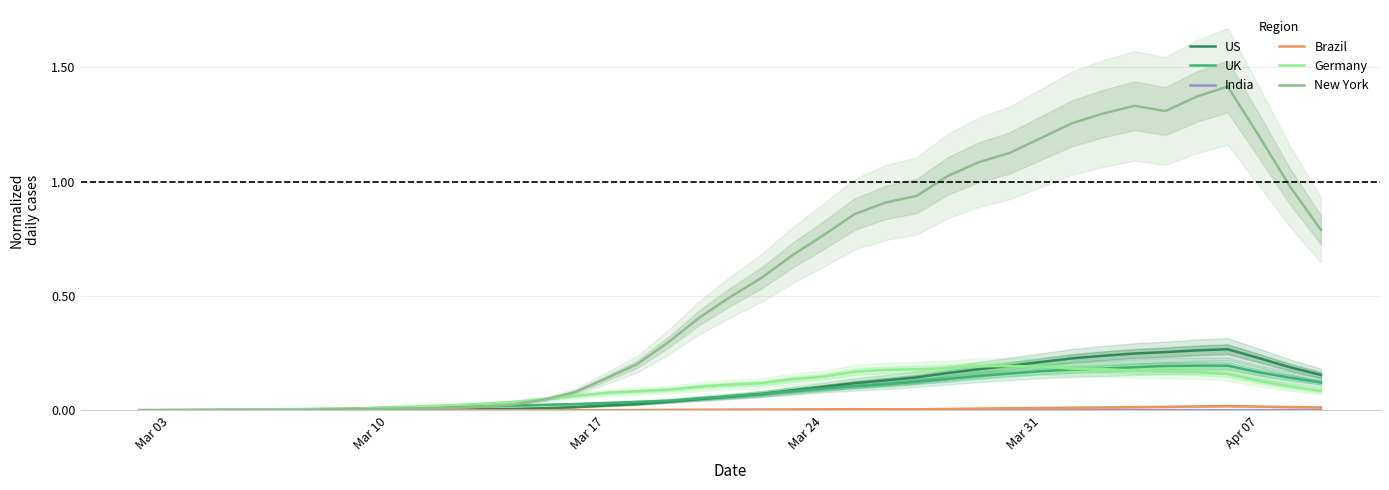

How many interior local valleys does the India series have?

3